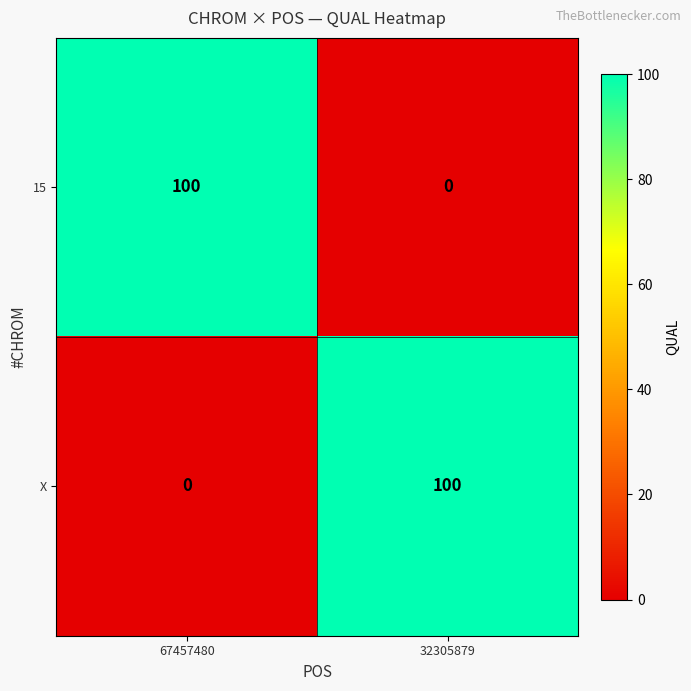

What is the difference between the maximum and minimum values in the 15 series?

100